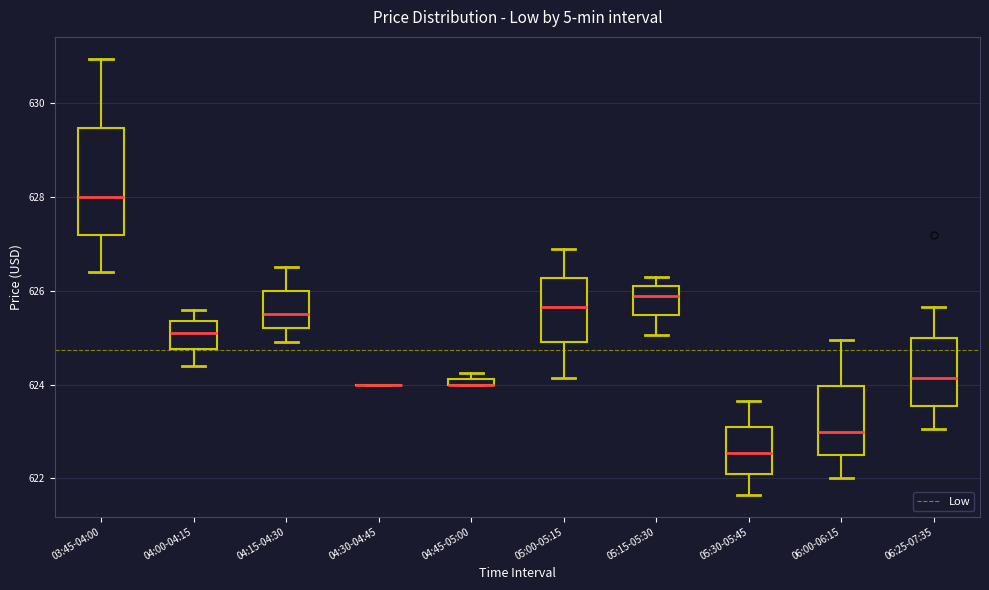

Where does the median line of the box for 05:15-05:30 sit on the y-axis? The values are not printed on the chart, so give them approximately, as read against the axis.

626.0